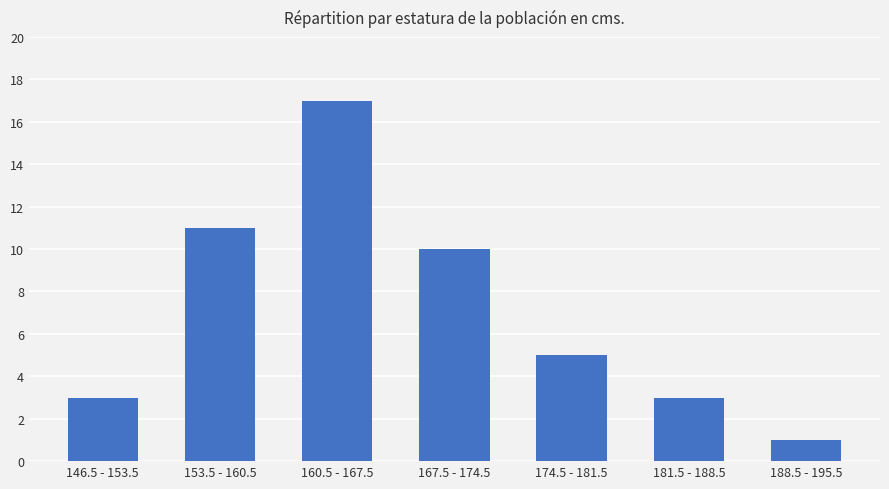

How many data points are less than 5?

3